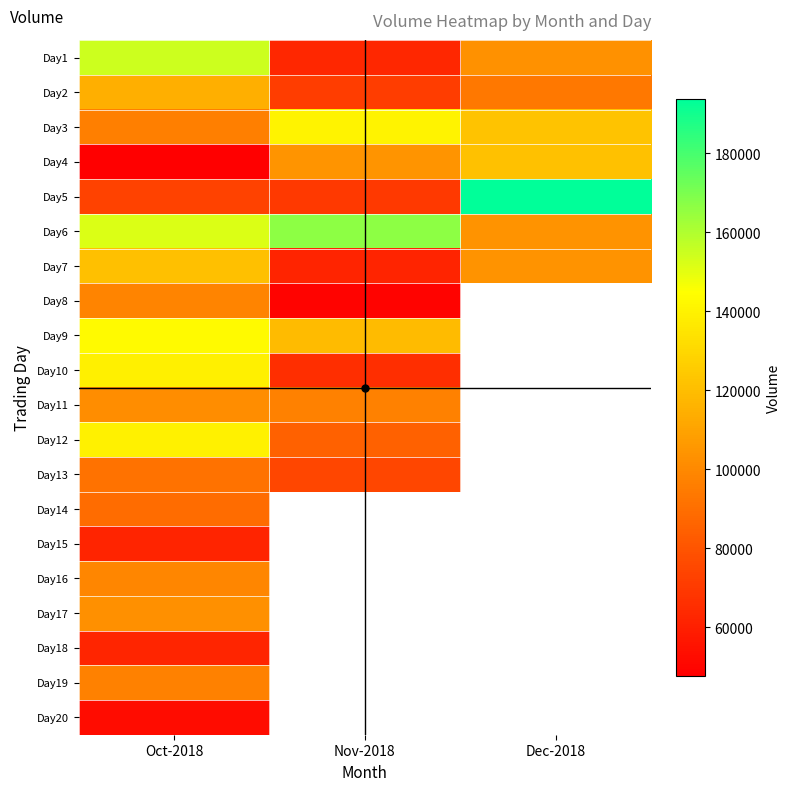

At which label is Day18 closest to 62257?

Oct-2018